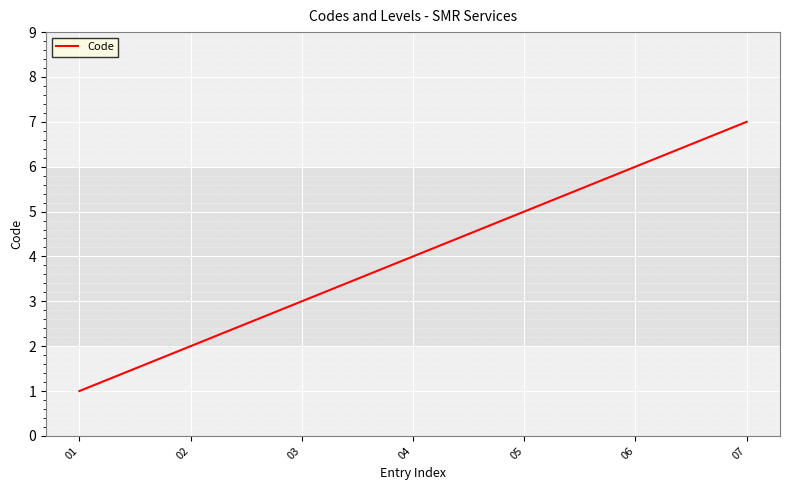

Rank the categories by value from lowest to highest.

01, 02, 03, 04, 05, 06, 07